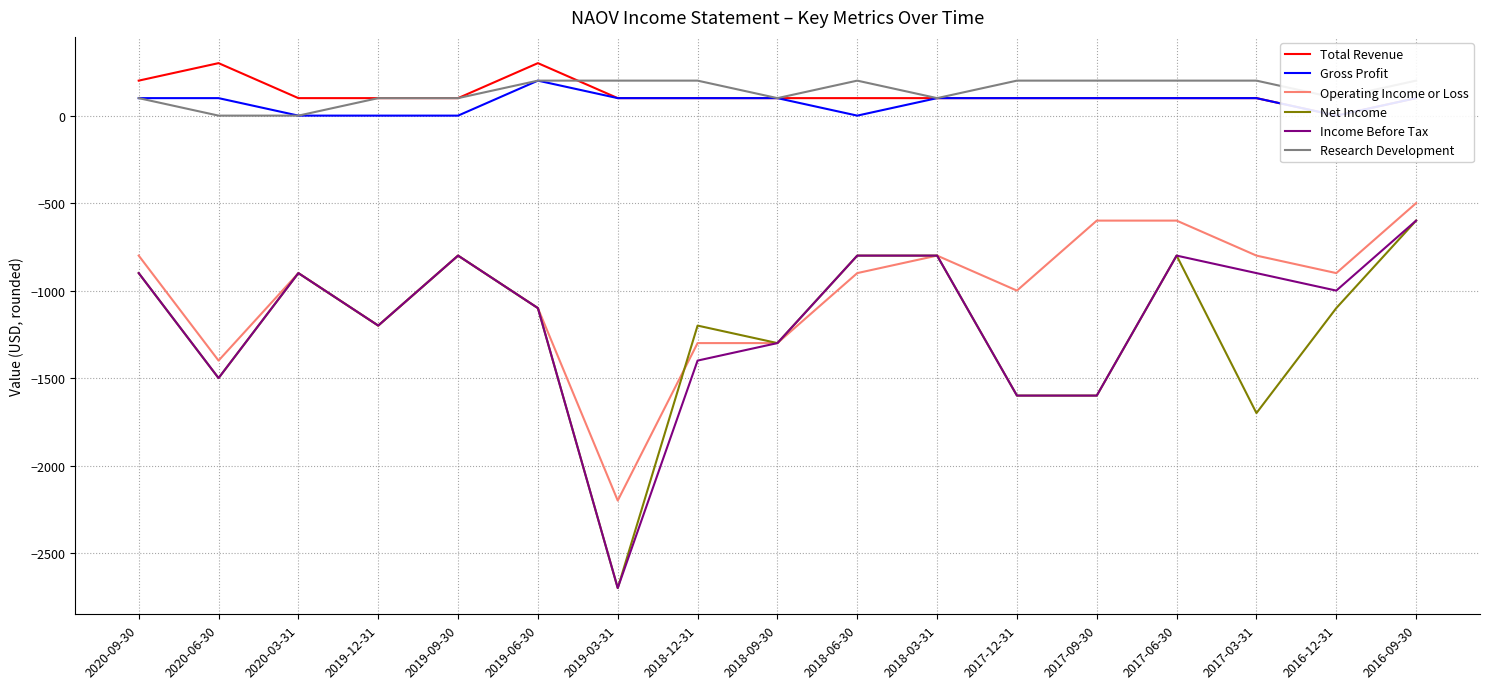

What position from the right is 2018-09-30?

9